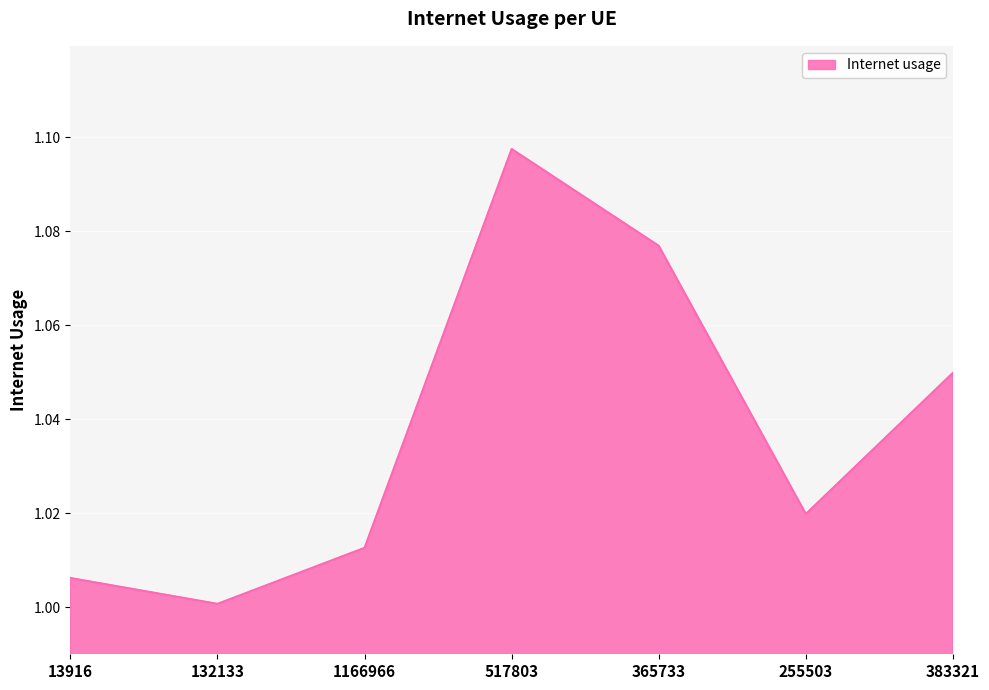

What is the sum of all values?

7.3